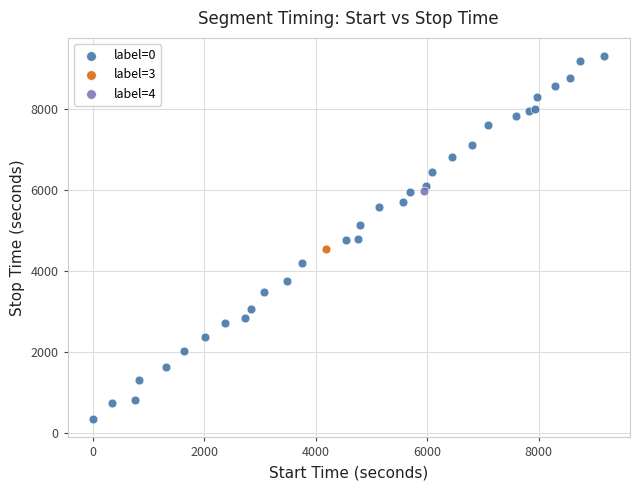

What are all the series names shown in the legend?

label=0, label=3, label=4